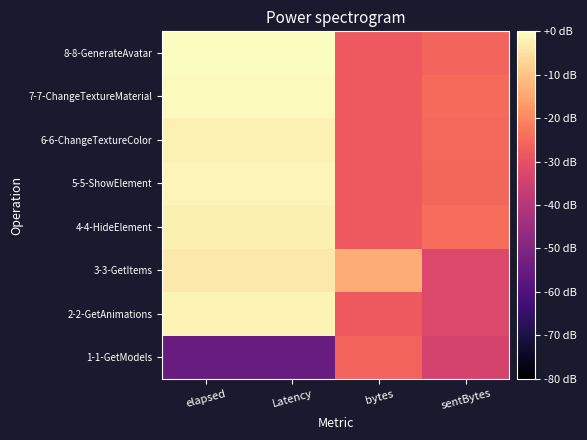

Which category has the lowest value across all series?

elapsed